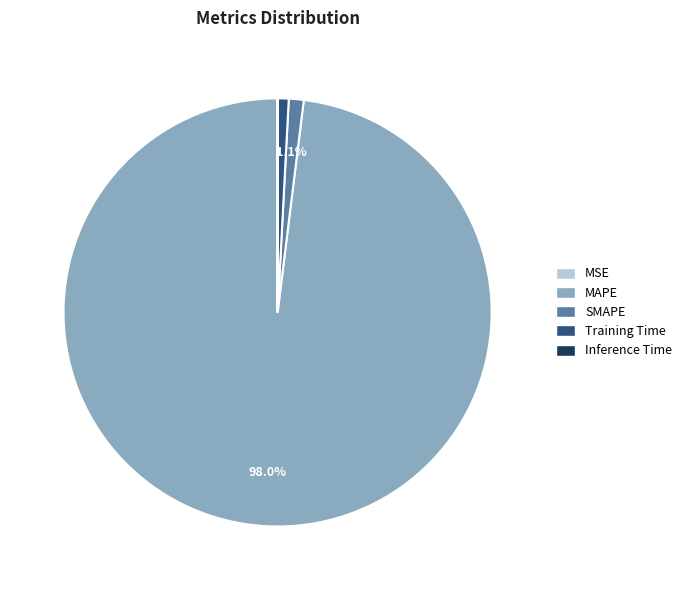

Is MAPE the majority of the pie?

Yes